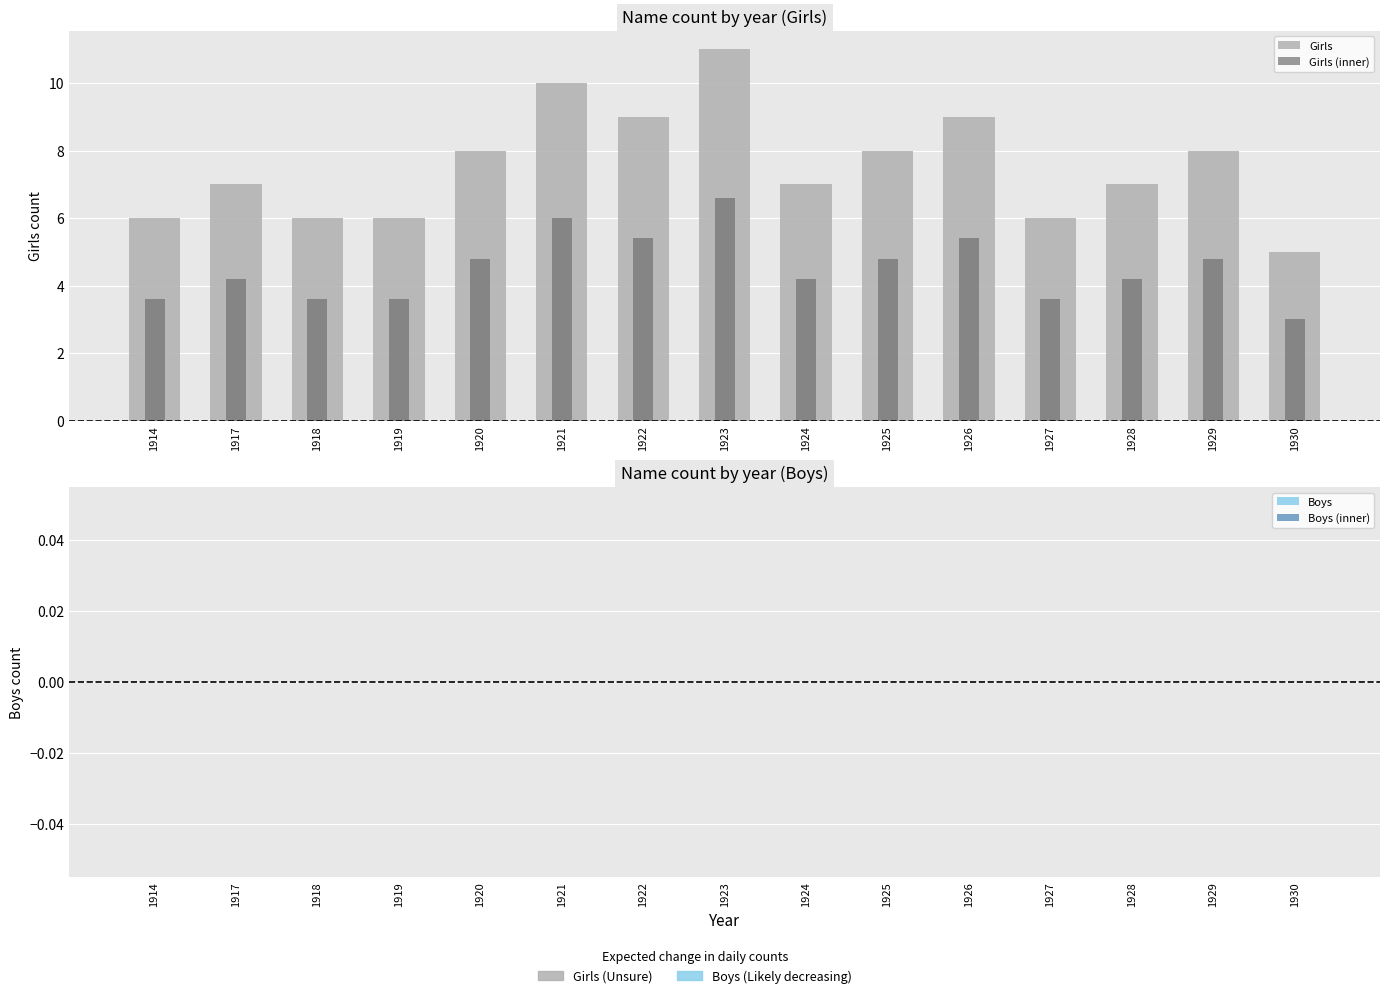

What is the difference between the Girls values at 1929 and 1918?

2.0